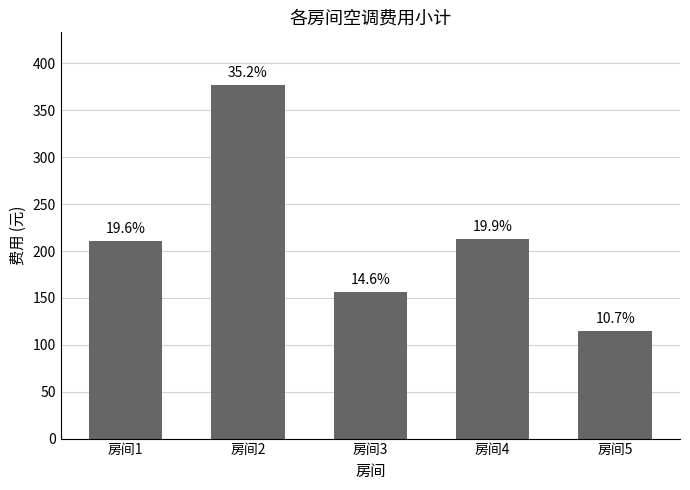

List the labels in order of value, smallest first.

房间5, 房间3, 房间1, 房间4, 房间2